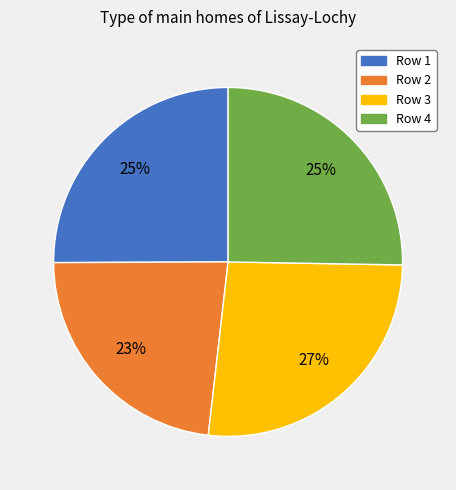

How many slices are in this pie chart?

4